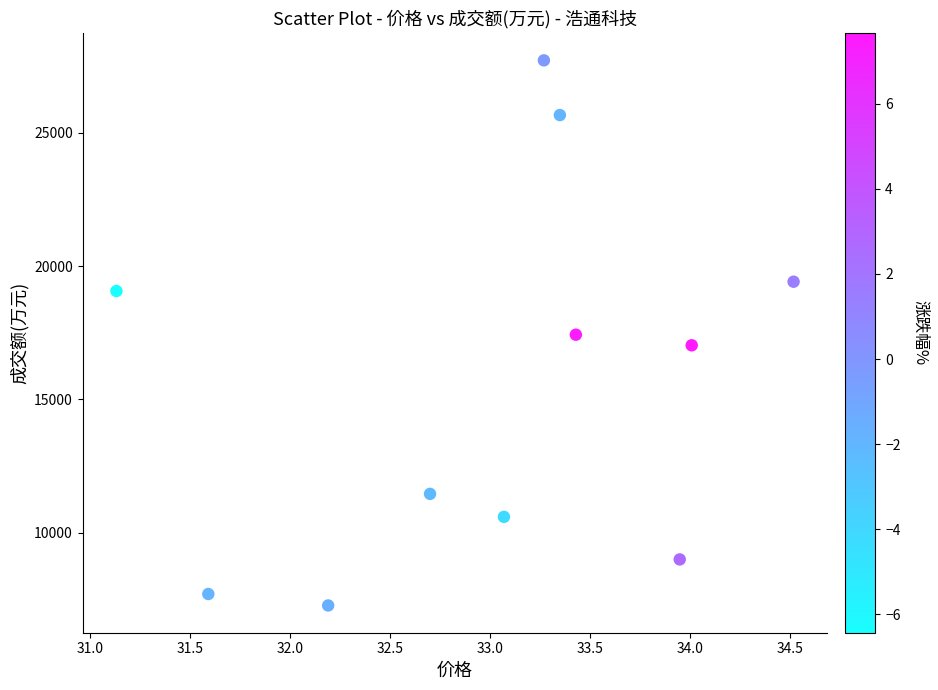

What is the average Y value?

15663